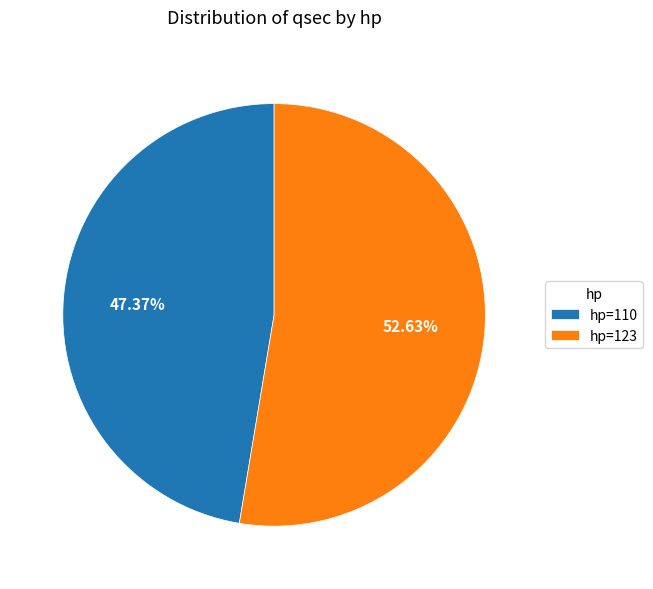

Rank the categories by value from lowest to highest.

hp=110, hp=123